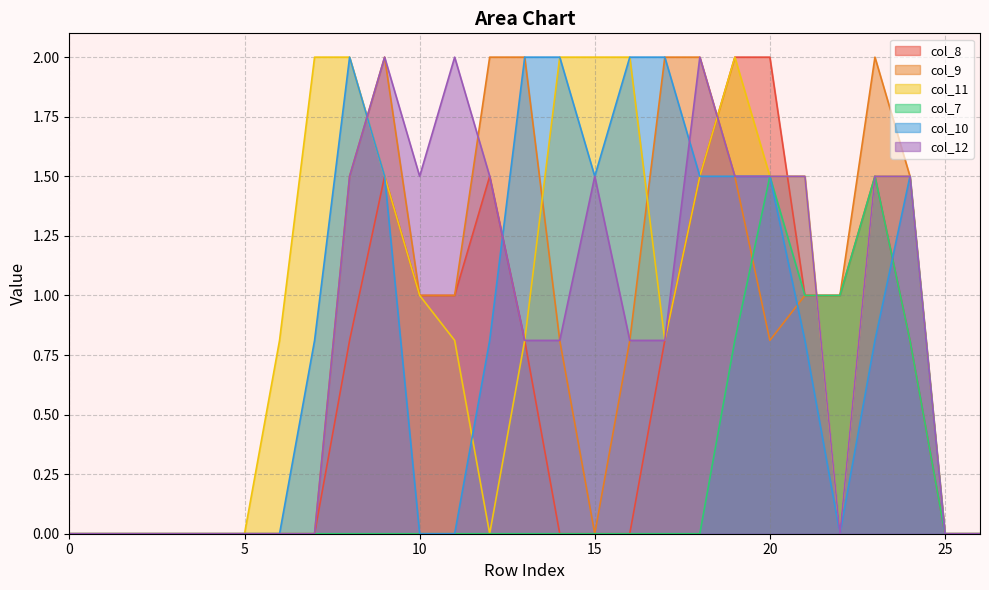

What is the difference between the maximum and minimum values in the col_10 series?

2.0